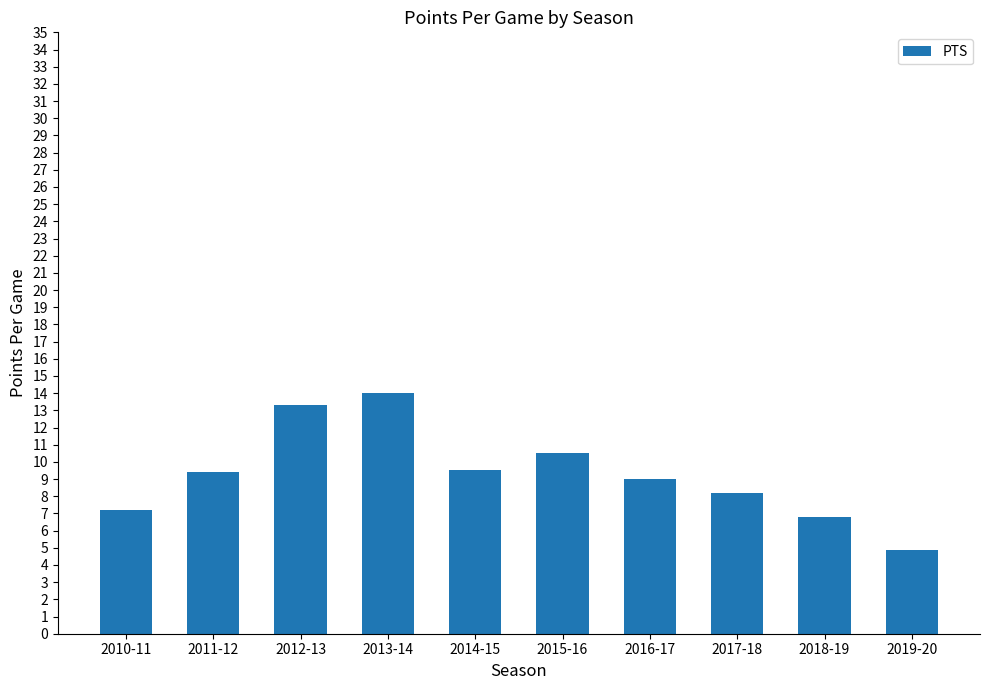

What is the average value?

9.3